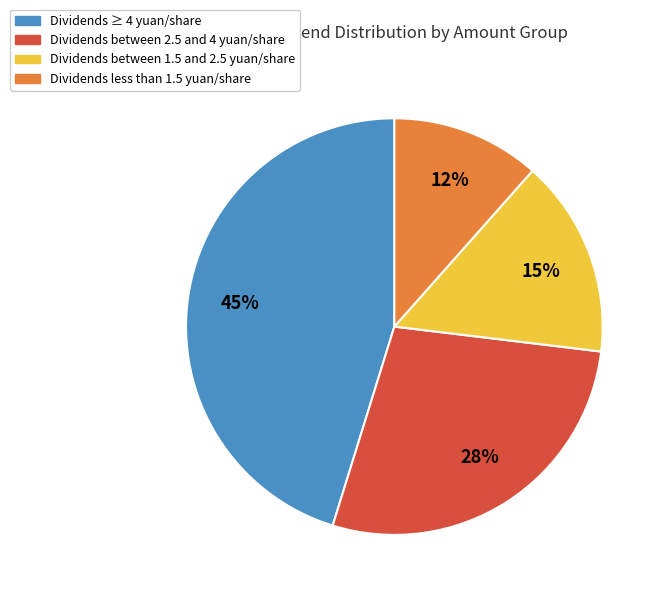

What percentage is the Dividends ≥ 4 yuan/share slice, to the nearest percent?

45%